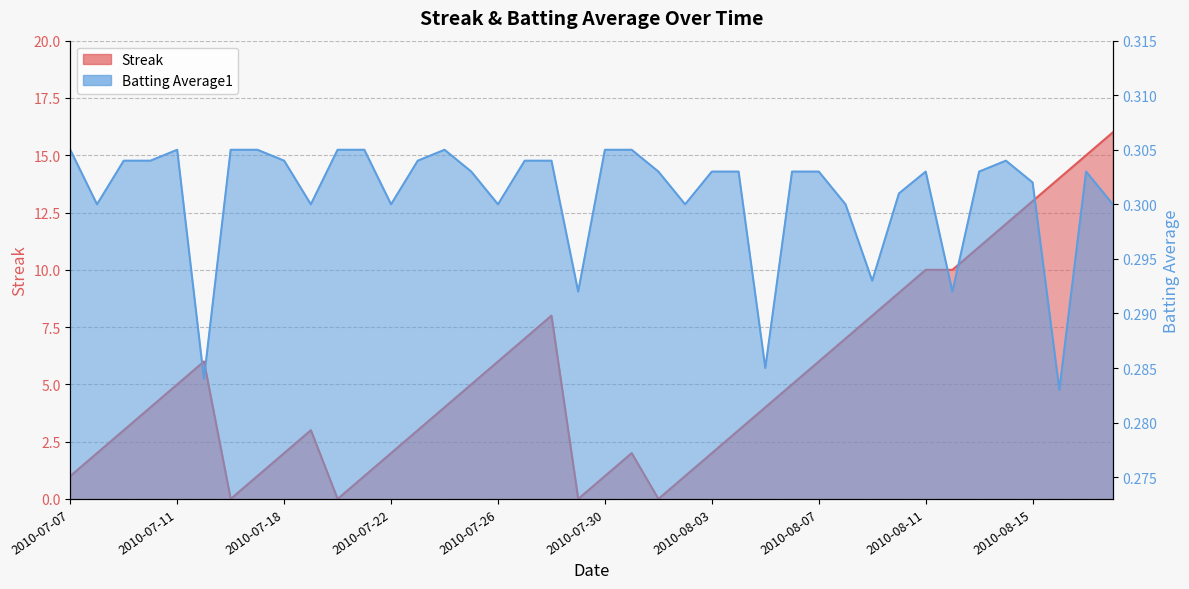

What position from the right is 2010-07-31?

19